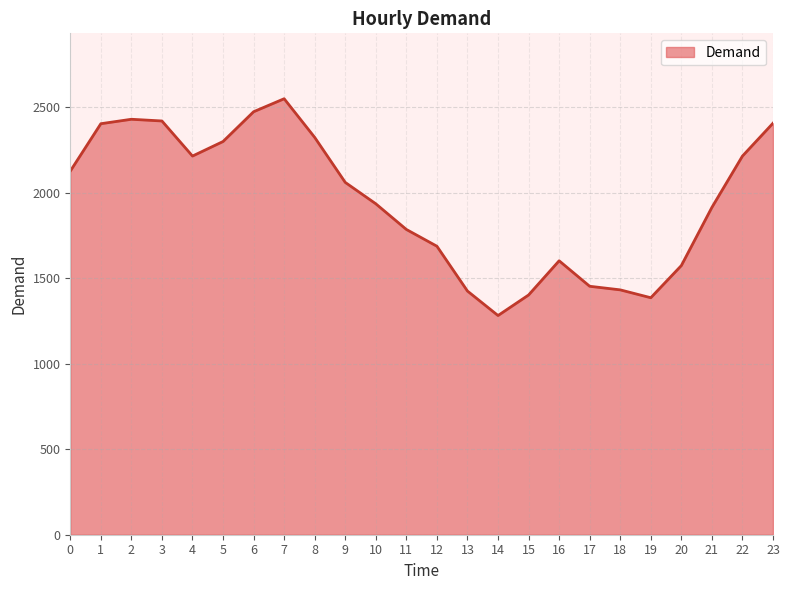

Which category has the highest value across all series?

7